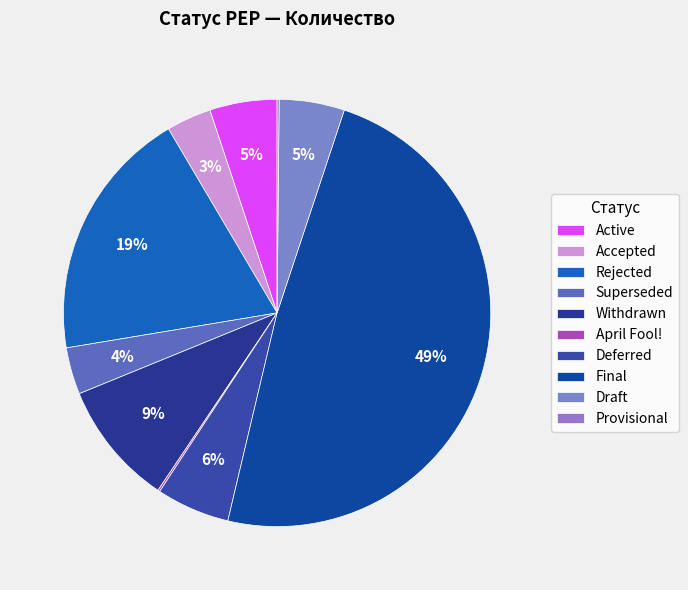

How many slices are in this pie chart?

10